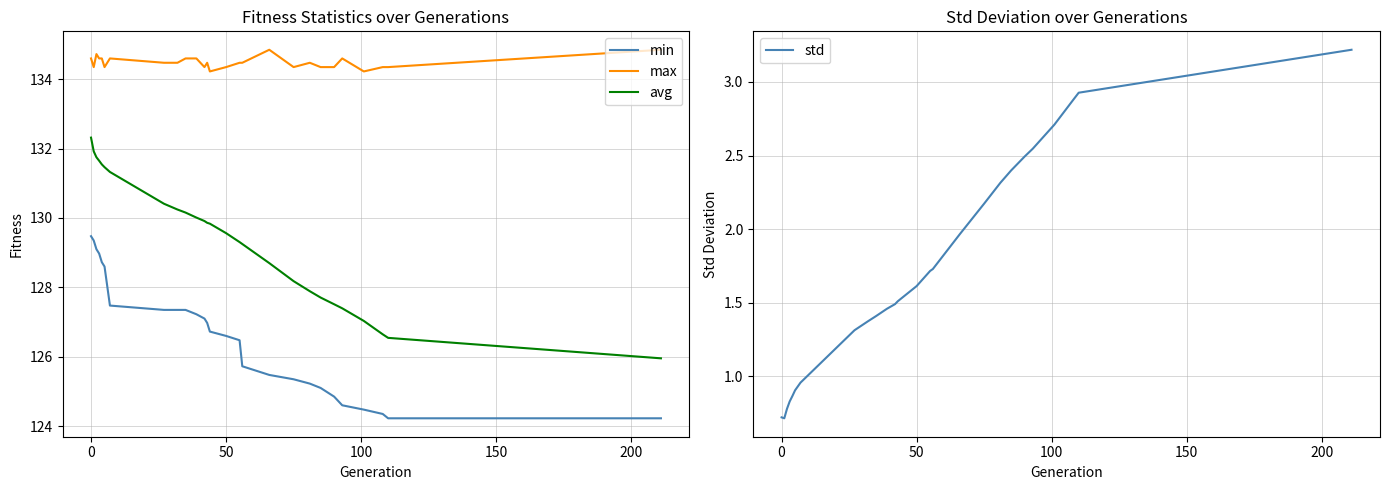

How many max values are between 134 and 135?

27